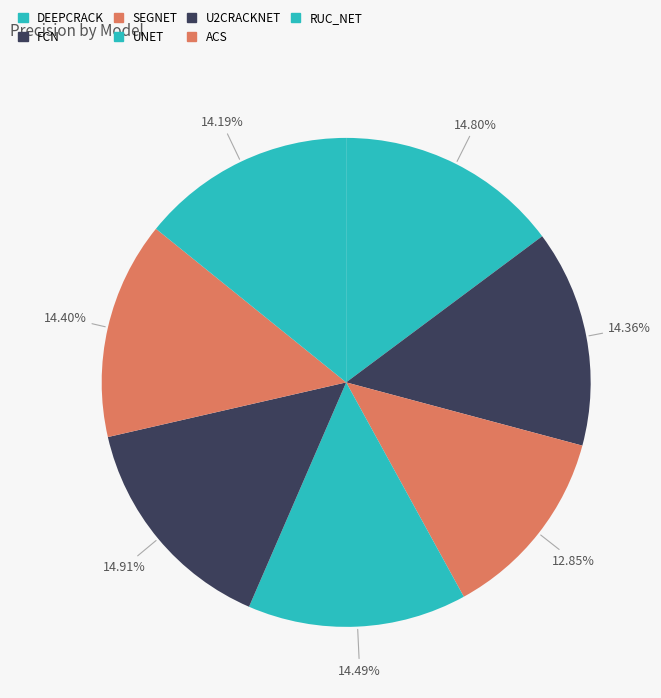

Which category has the biggest portion of the pie?

U2CRACKNET